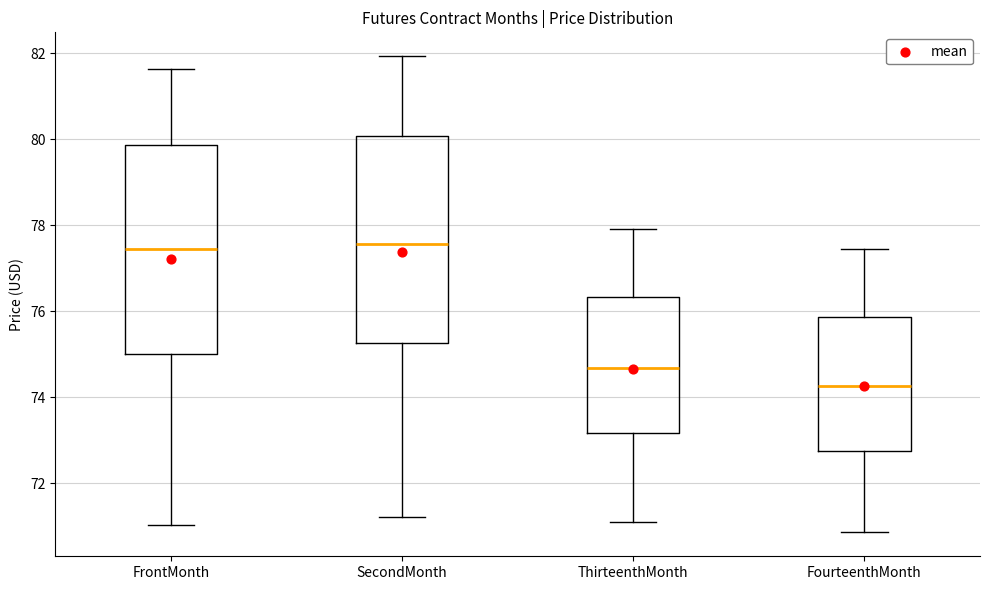

Reading left to right, transcribe this box plot: for each box, give where its median line is, the range the box spans, and where its two whiskers end, as read against the y-axis. The values are not printed on the chart, so give them approximately, as read against the axis.

FrontMonth: median 77.4, box 75.0 to 79.8, whiskers 71.0 to 81.6
SecondMonth: median 77.6, box 75.2 to 80.0, whiskers 71.2 to 82.0
ThirteenthMonth: median 74.6, box 73.2 to 76.4, whiskers 71.2 to 78.0
FourteenthMonth: median 74.2, box 72.8 to 75.8, whiskers 70.8 to 77.4